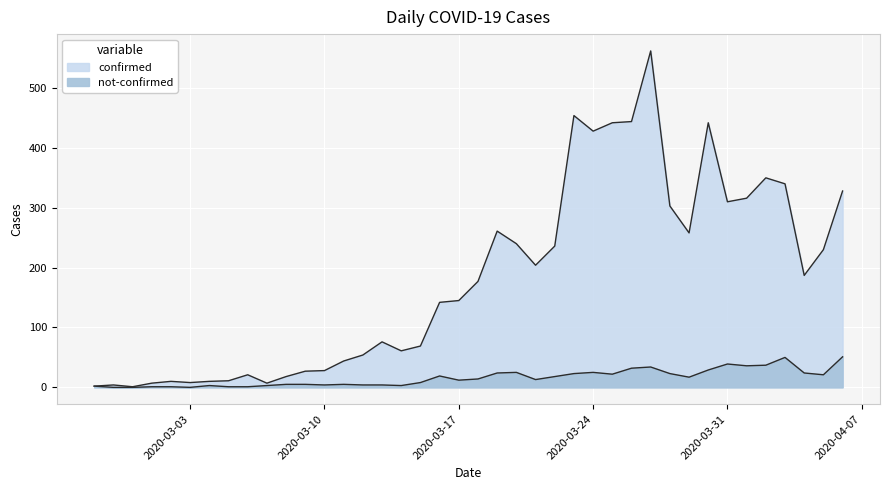

What is the sum of the not-confirmed values at 2020-03-03 and 2020-03-15?

8